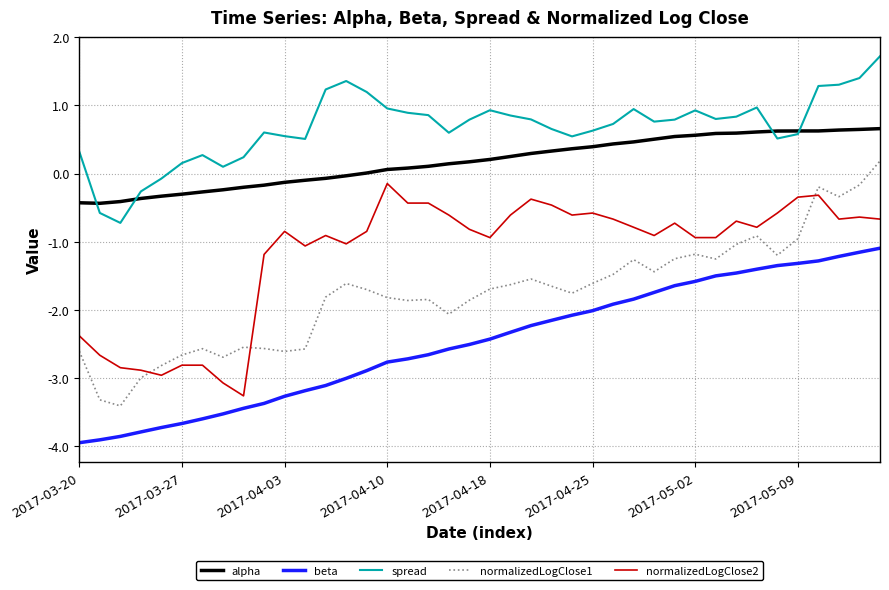

Which series has the widest spread of values?

normalizedLogClose1